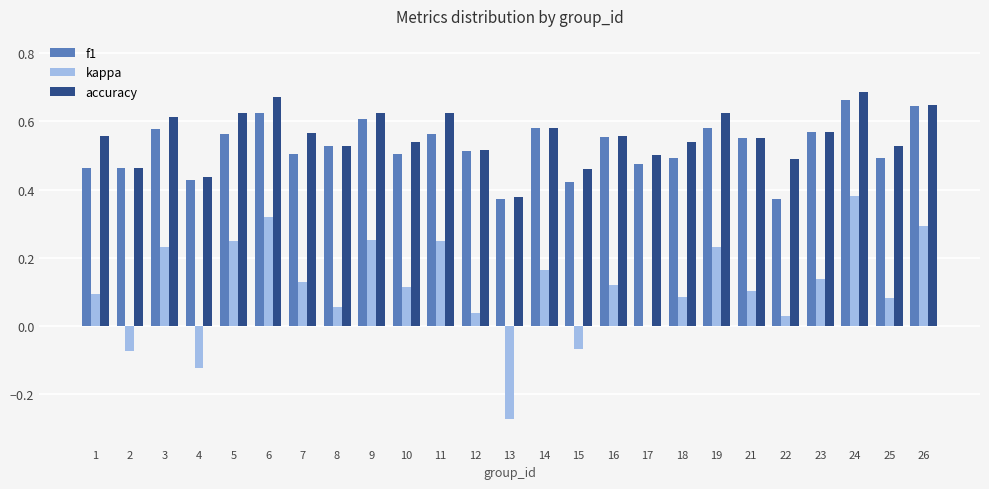

At which category is the sum across all series the highest?

24